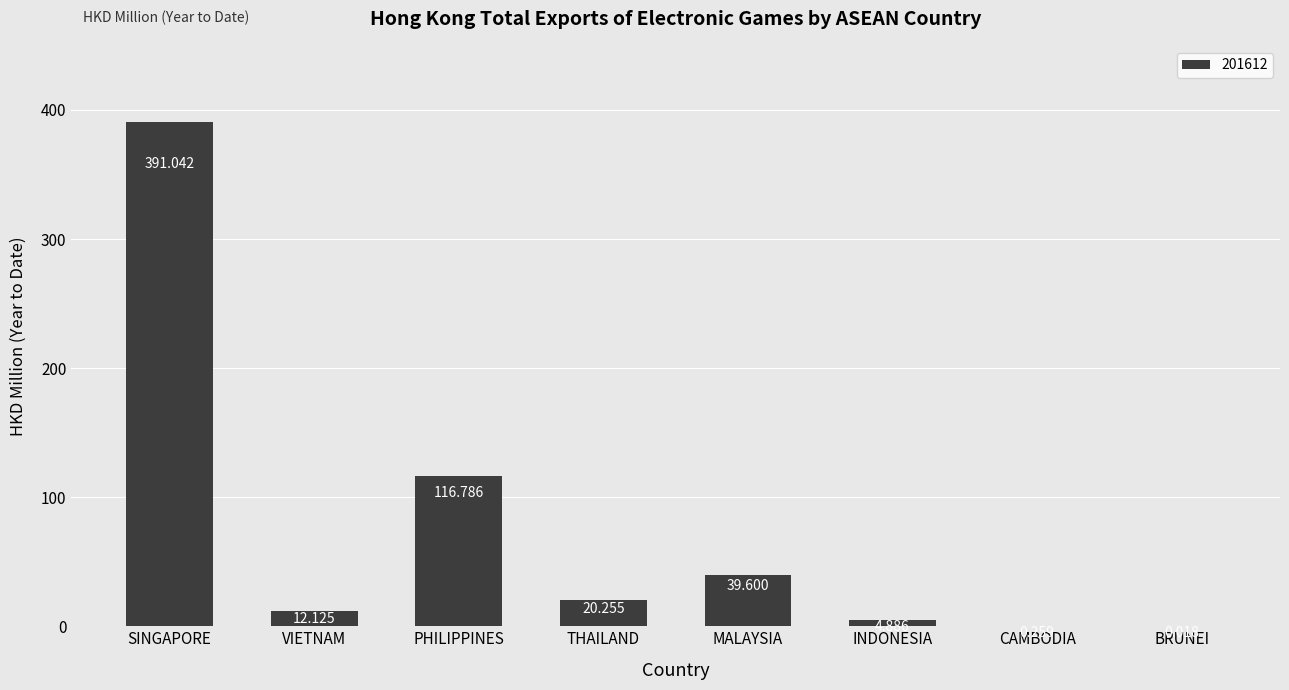

Which has a higher value, MALAYSIA or THAILAND?

MALAYSIA